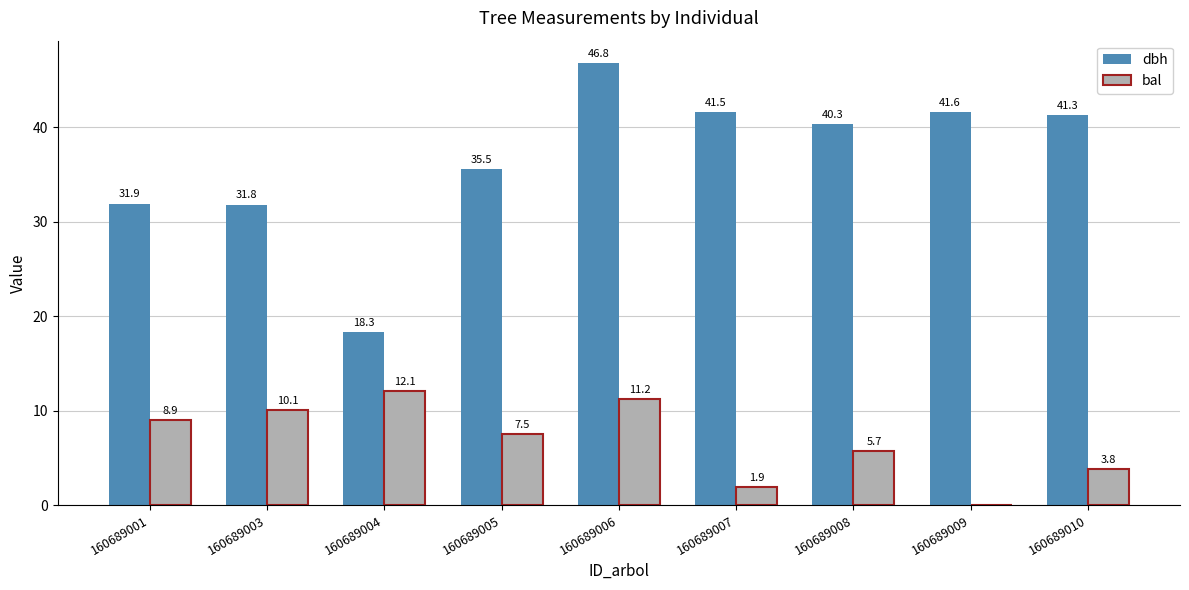

At which label does bal first exceed 7?

160689001